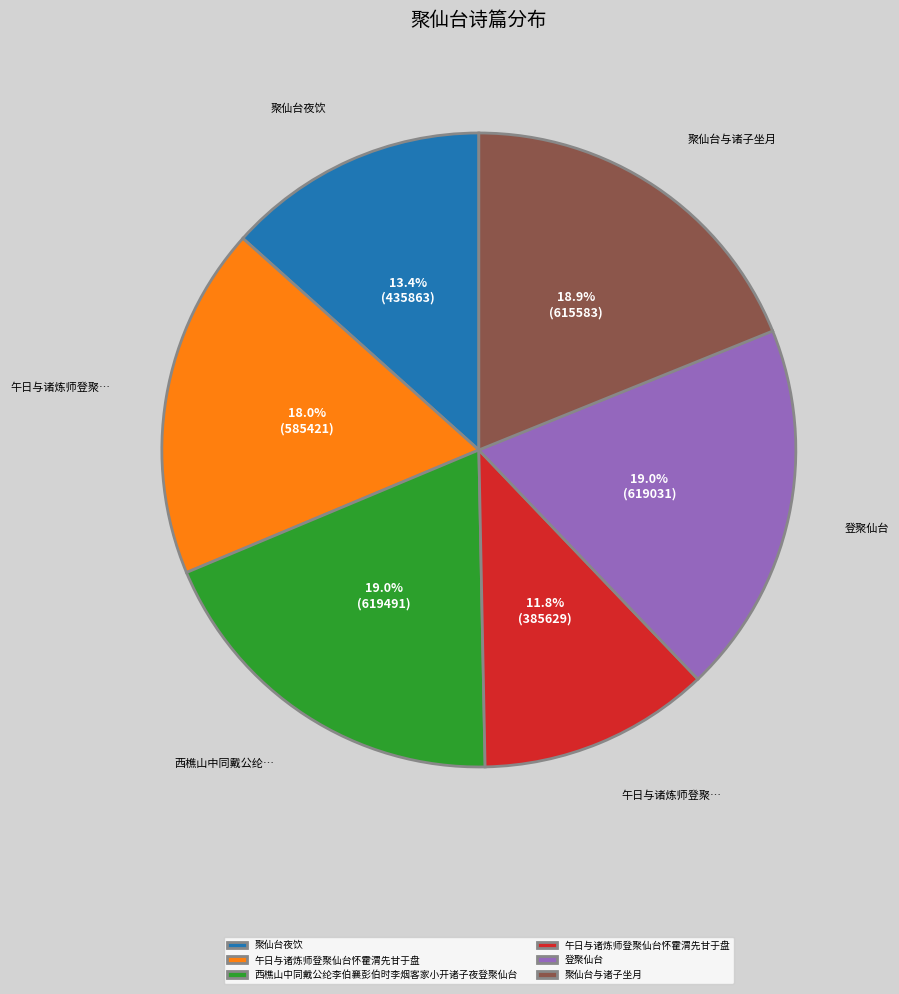

Does any single category account for the majority?

No